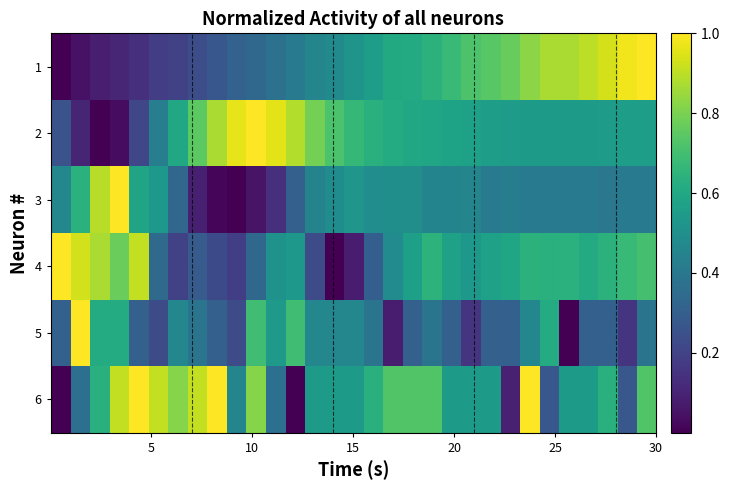

Reading left to right, transcribe all the data shown in this chart.

1: 0.0	0.0	0.1	0.1	0.1	0.2	0.2	0.2	0.3	0.3	0.3	0.4	0.4	0.5	0.5	0.5	0.6	0.6	0.6	0.6	0.7	0.7	0.7	0.8	0.8	0.9	0.9	0.9	0.9	1.0	1.0
2: 0.3	0.1	0.0	0.0	0.2	0.4	0.6	0.7	0.9	1.0	1.0	1.0	0.9	0.8	0.7	0.7	0.6	0.6	0.6	0.6	0.6	0.6	0.6	0.6	0.5	0.5	0.5	0.5	0.6	0.6	0.6
3: 0.5	0.6	0.9	1.0	0.6	0.5	0.3	0.1	0.0	0.0	0.1	0.1	0.3	0.4	0.5	0.5	0.5	0.5	0.5	0.5	0.5	0.5	0.4	0.4	0.4	0.4	0.4	0.4	0.4	0.4	0.4
4: 1.0	0.9	0.9	0.8	0.9	0.3	0.2	0.3	0.2	0.2	0.3	0.5	0.5	0.2	0.0	0.1	0.3	0.5	0.6	0.6	0.6	0.5	0.6	0.6	0.6	0.6	0.6	0.6	0.6	0.7	0.7
5: 0.3	1.0	0.6	0.6	0.3	0.2	0.5	0.4	0.3	0.2	0.7	0.5	0.7	0.5	0.5	0.5	0.4	0.1	0.3	0.4	0.3	0.2	0.3	0.3	0.5	0.6	0.0	0.3	0.3	0.2	0.4
6: 0.0	0.4	0.6	0.9	1.0	0.9	0.8	0.9	1.0	0.5	0.8	0.4	0.0	0.5	0.5	0.5	0.6	0.7	0.7	0.7	0.5	0.5	0.5	0.1	1.0	0.3	0.5	0.5	0.6	0.3	0.7